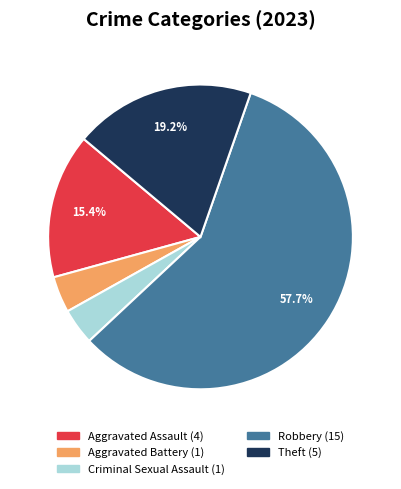

To the nearest percent, what is the difference between the largest and smallest slice percentages?

54%